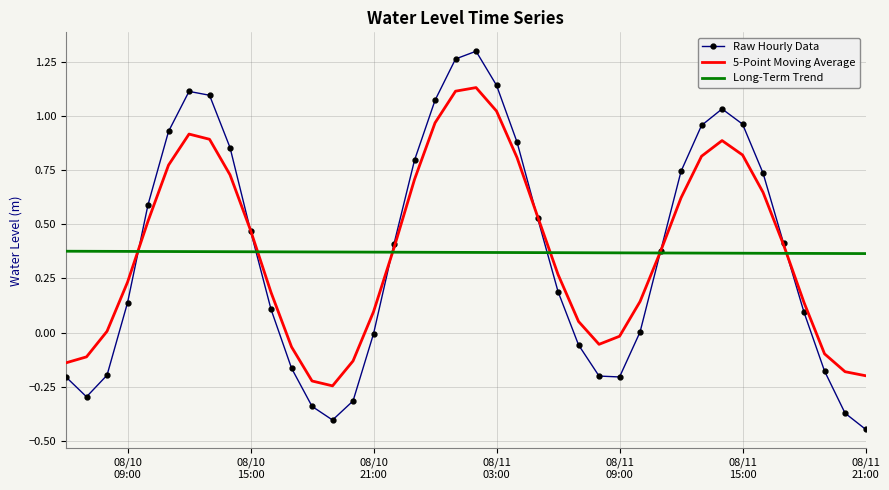

Which series has the largest range (max minus min)?

Raw Hourly Data